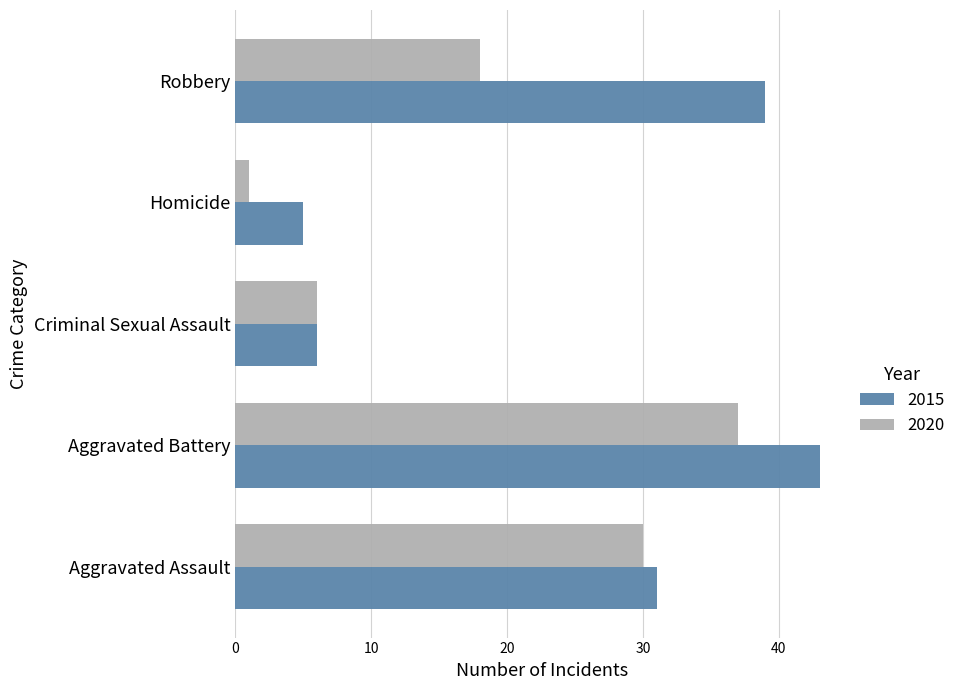

Which series has the widest spread of values?

2015